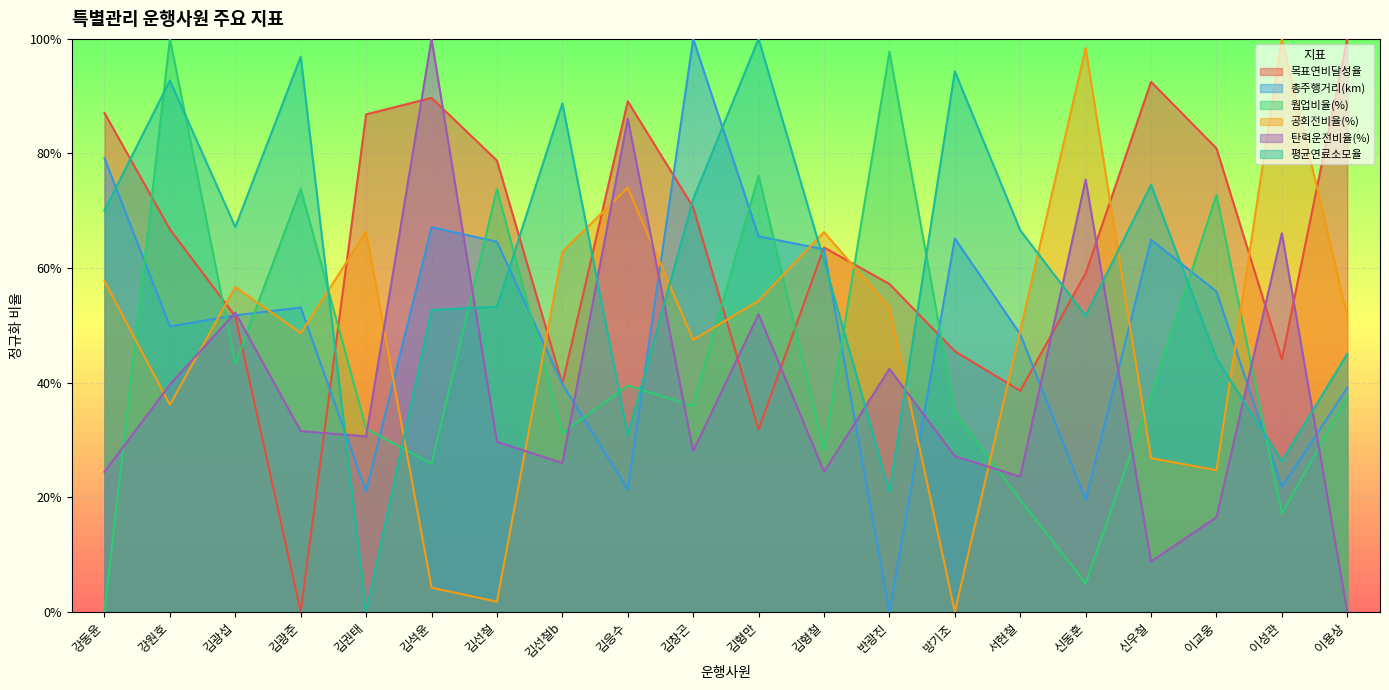

What is the total value across all series at 이교웅?

2.9